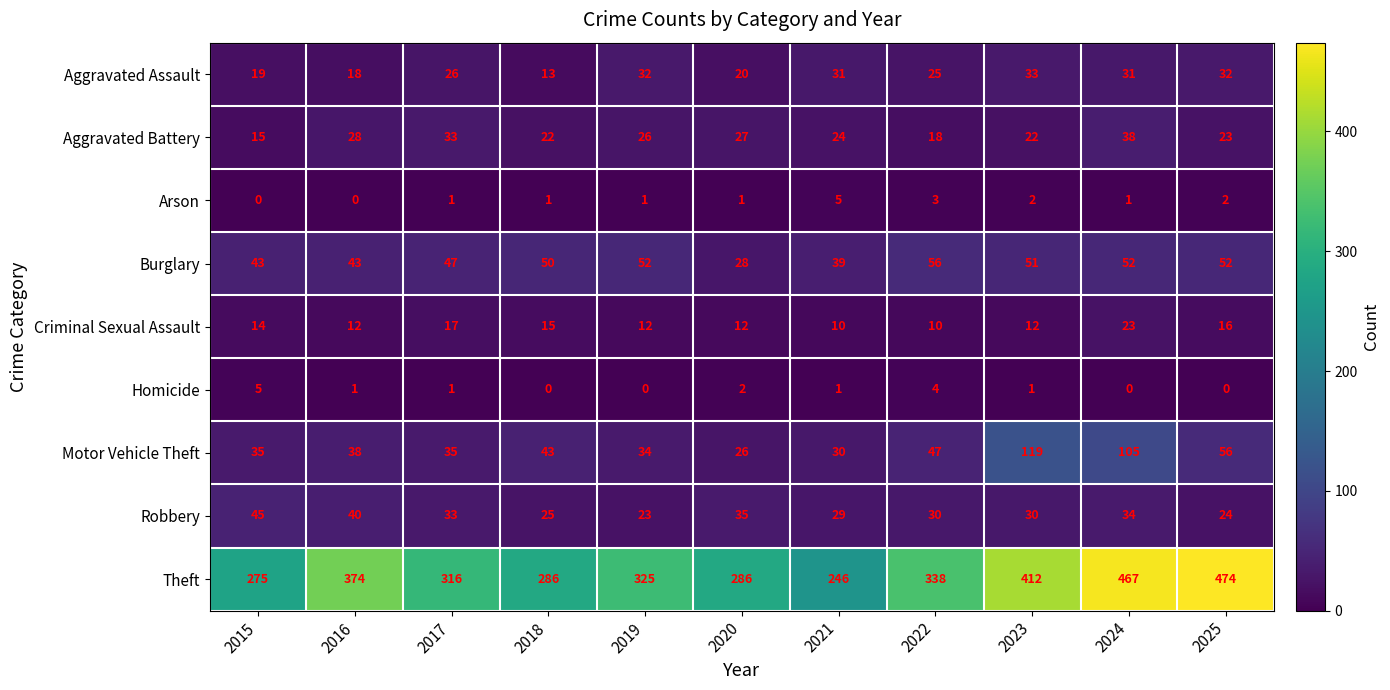

How many distinct data groups are displayed?

9